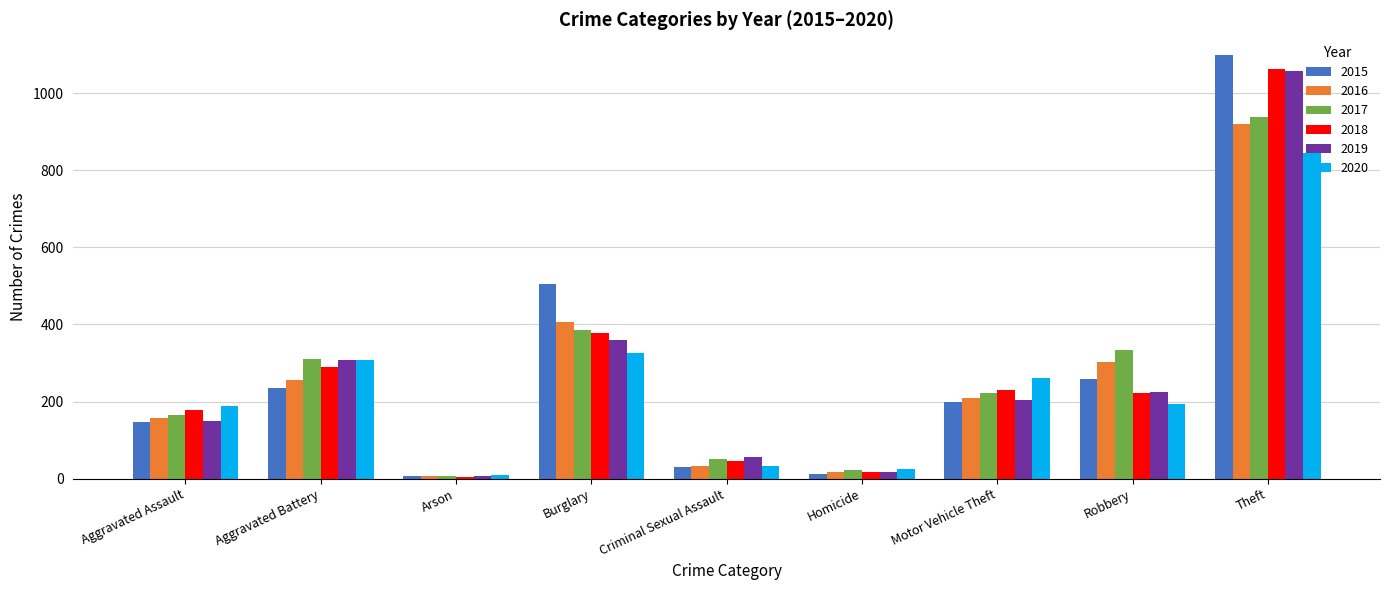

What is the difference between the highest and lowest values at Robbery?

141